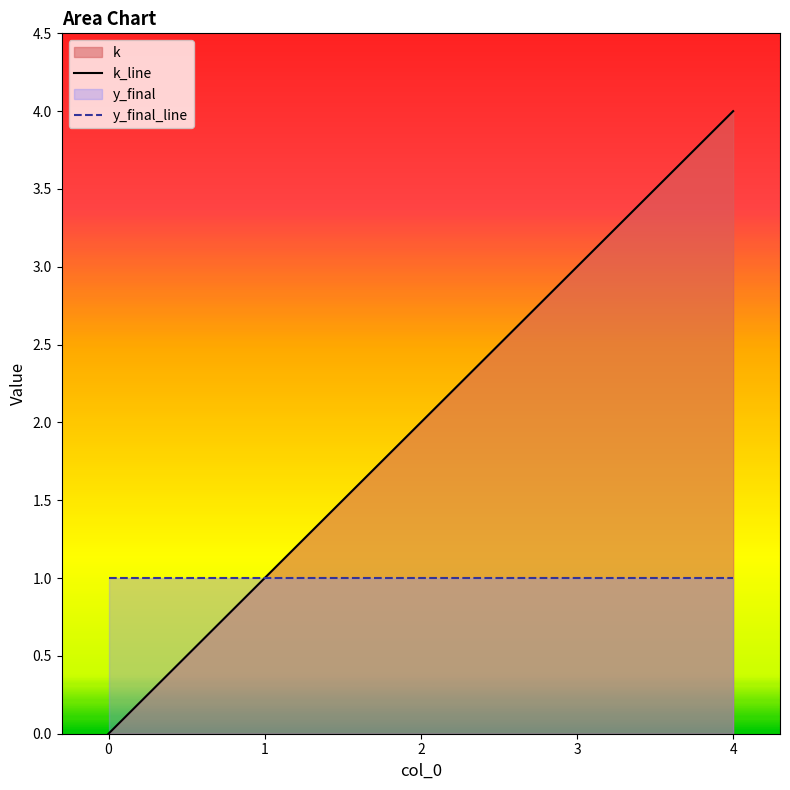

The value of y_final_line at 0 is 1. True or false?

True